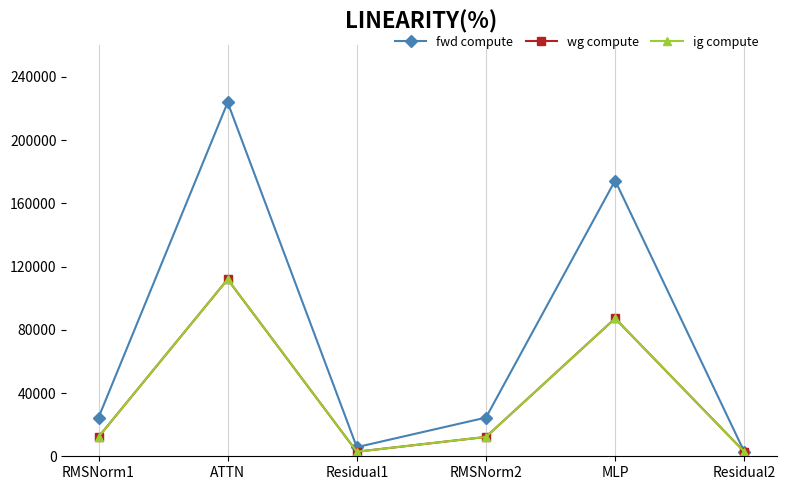

Does the chart have visible grid lines?

Yes